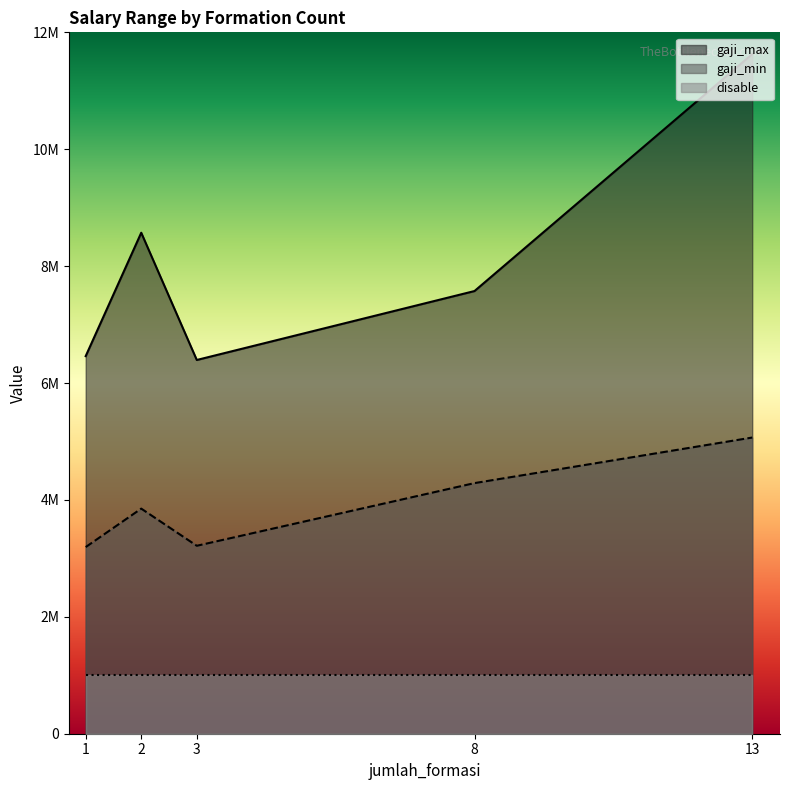

Where is gaji_min nearest to the value 3533690?

3